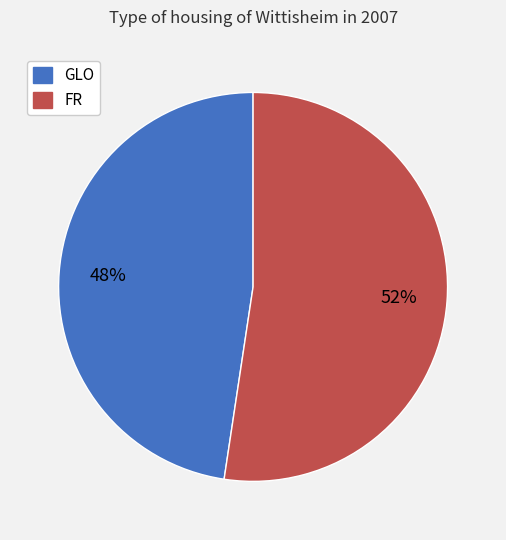

Combined, do GLO and FR account for over 50%?

Yes